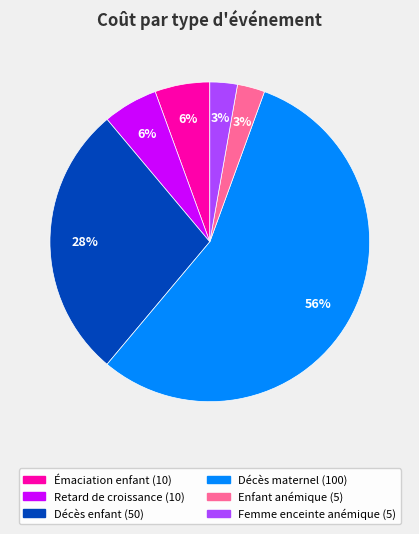

To the nearest percent, what is the average slice percentage?

17%